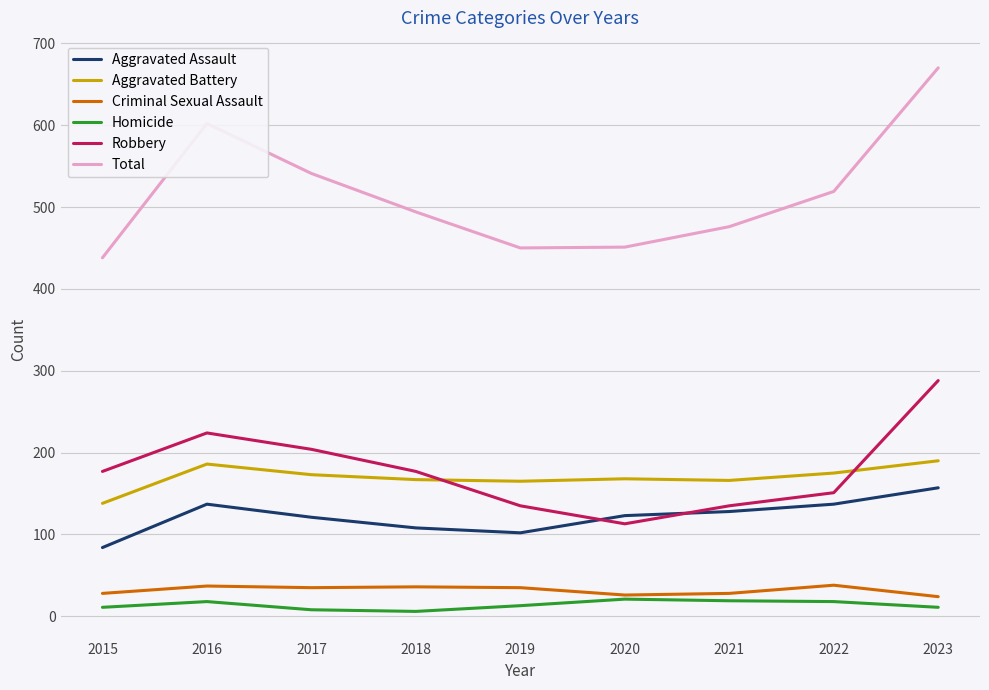

What are all the series names shown in the legend?

Aggravated Assault, Aggravated Battery, Criminal Sexual Assault, Homicide, Robbery, Total